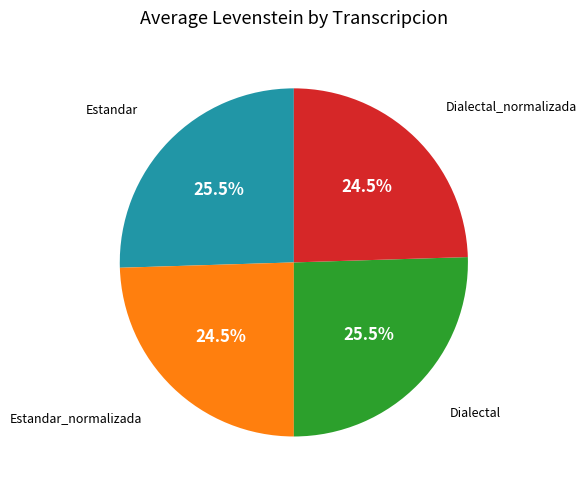

Is there a majority slice in this chart?

No